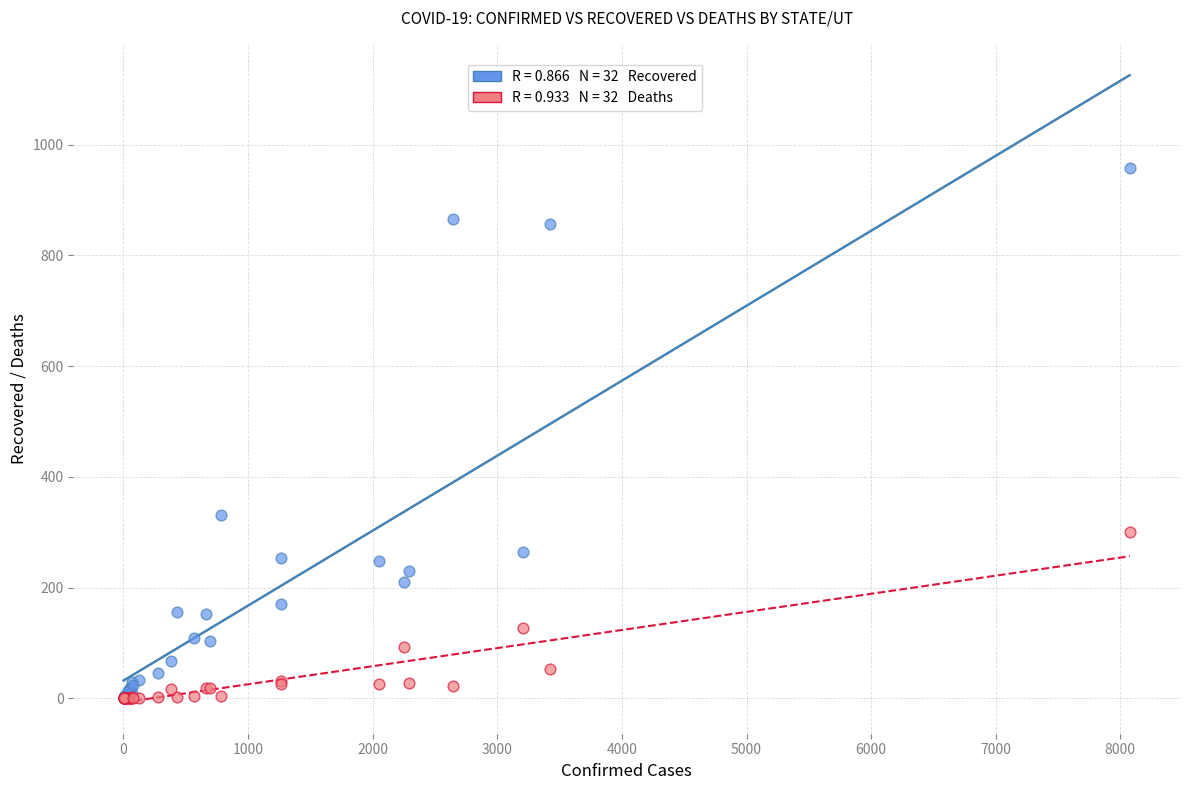

Across all series, what Y value is closest to 478?

331